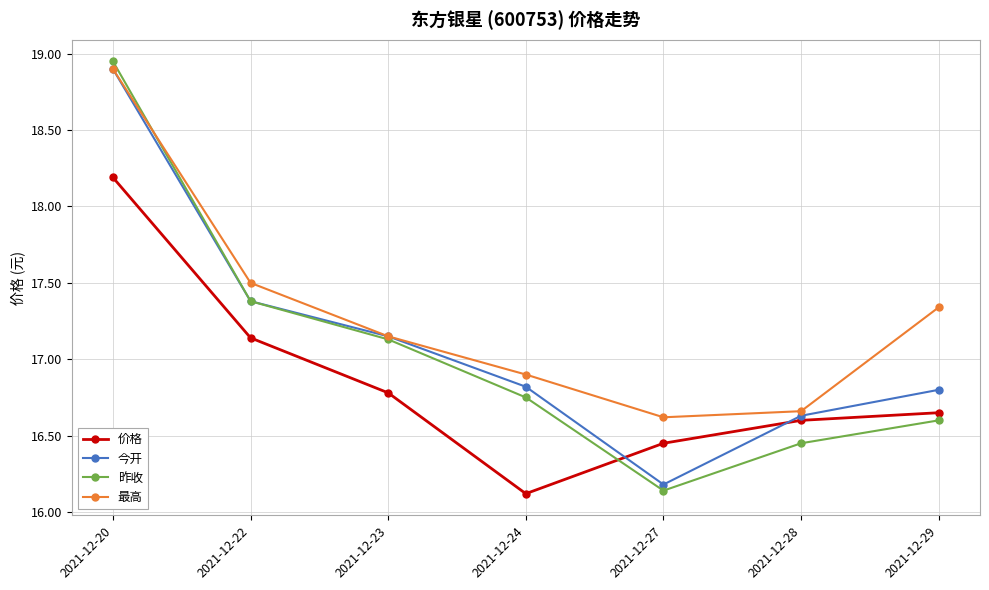

At how many categories does at least one series exceed 17?

4